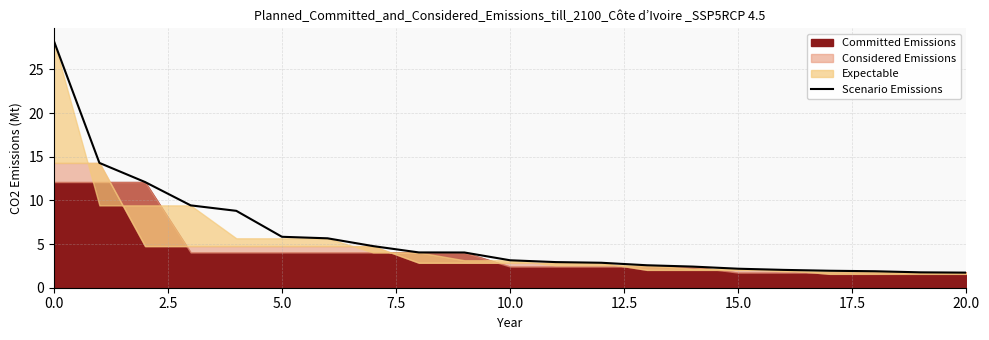

The Scenario Emissions series shows 1.7 at 10.0. True or false?

False